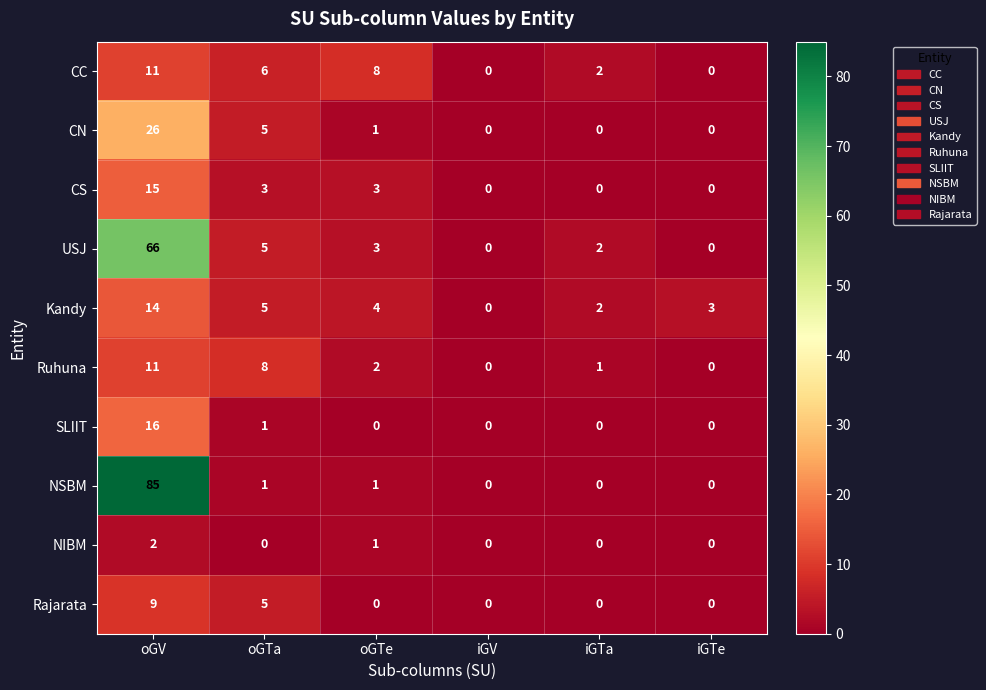

What is the total value across all series at oGV?

255